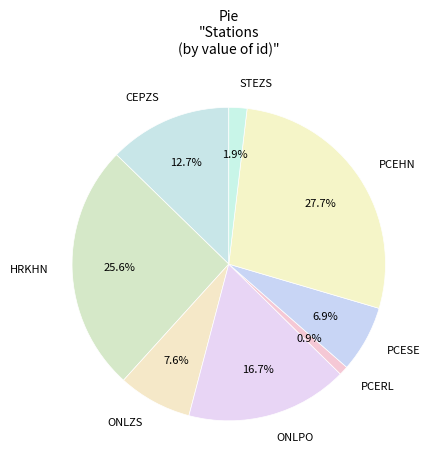

Is HRKHN the majority of the pie?

No